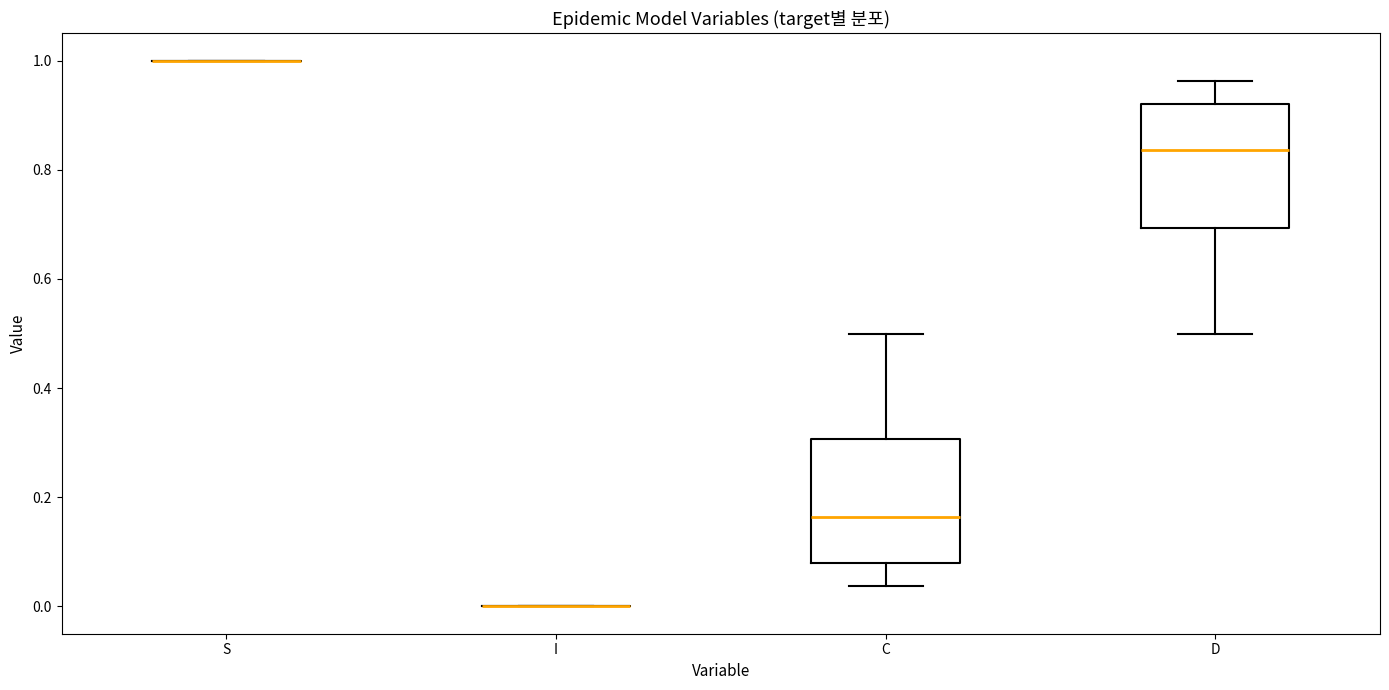

Reading left to right, read every box against the y-axis: the position of its median line, the range the box covers, and the ends of its whiskers. The values are not printed on the chart, so give them approximately, as read against the axis.

S: box collapsed to a line at 1.00, whiskers 1.00 to 1.00
I: box collapsed to a line at 0.00, whiskers 0.00 to 0.00
C: median 0.16, box 0.08 to 0.30, whiskers 0.04 to 0.50
D: median 0.84, box 0.70 to 0.92, whiskers 0.50 to 0.96